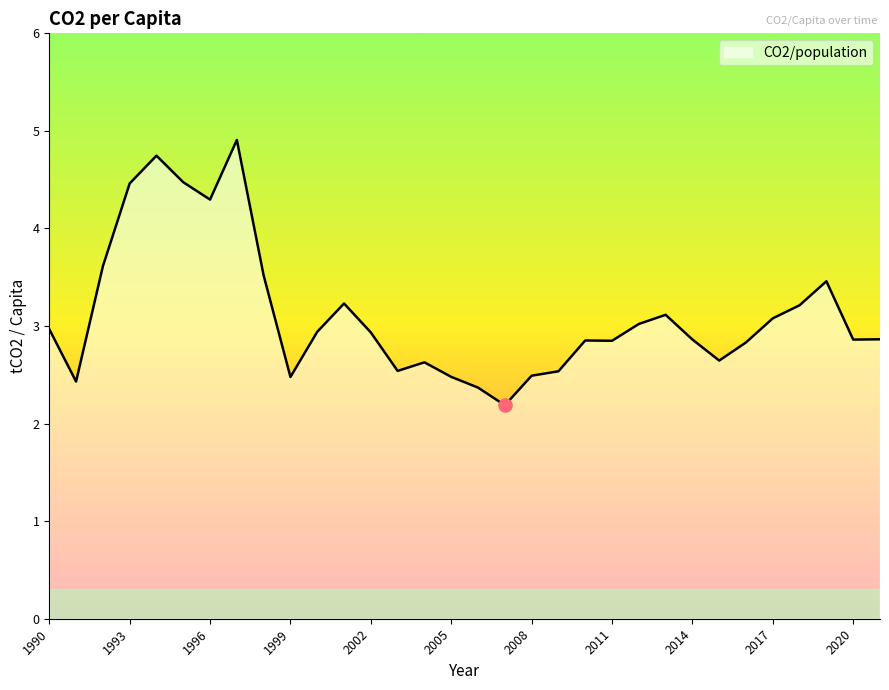

What is the maximum value shown in the chart?

4.9